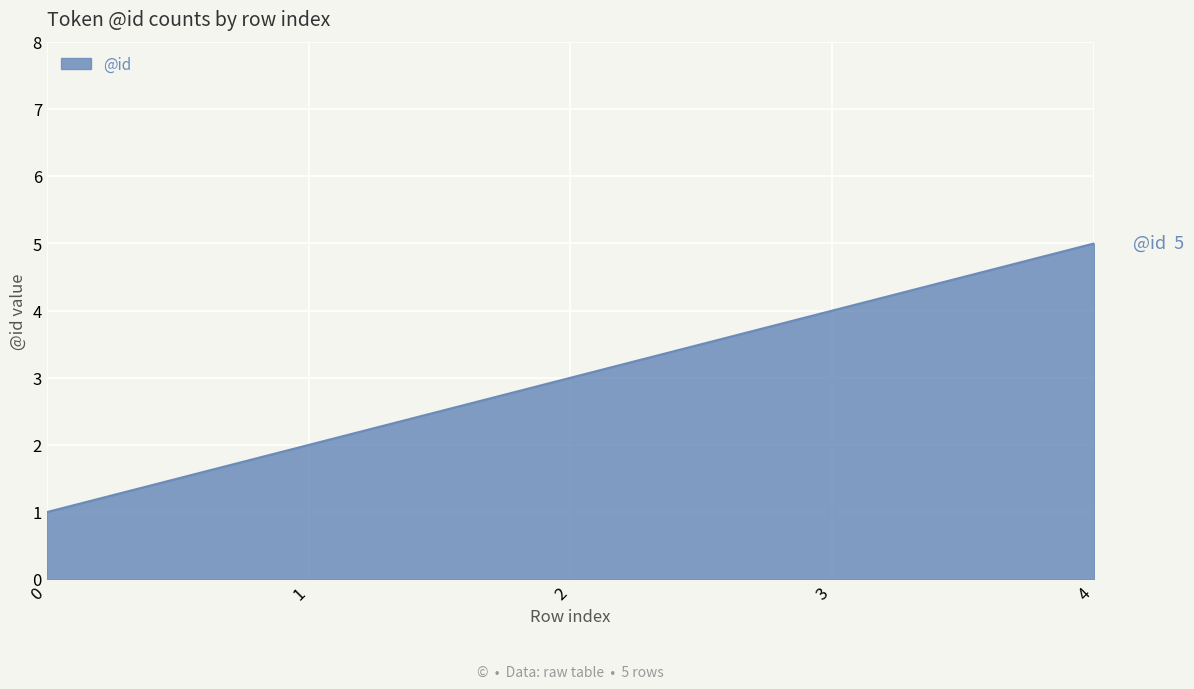

Is it true that the value at 0 is 0?

False